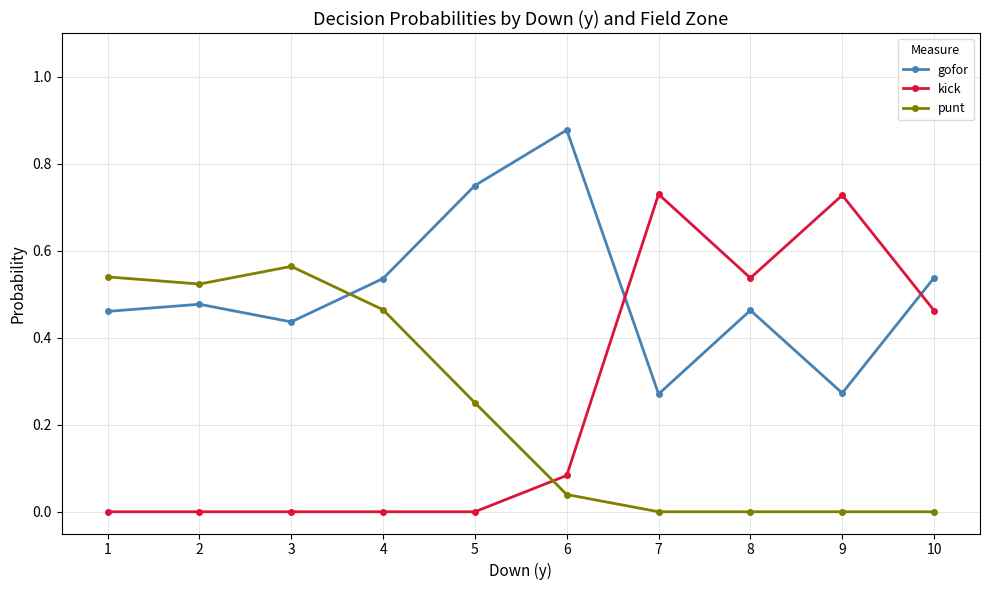

How many intersections are there between kick and punt?

1